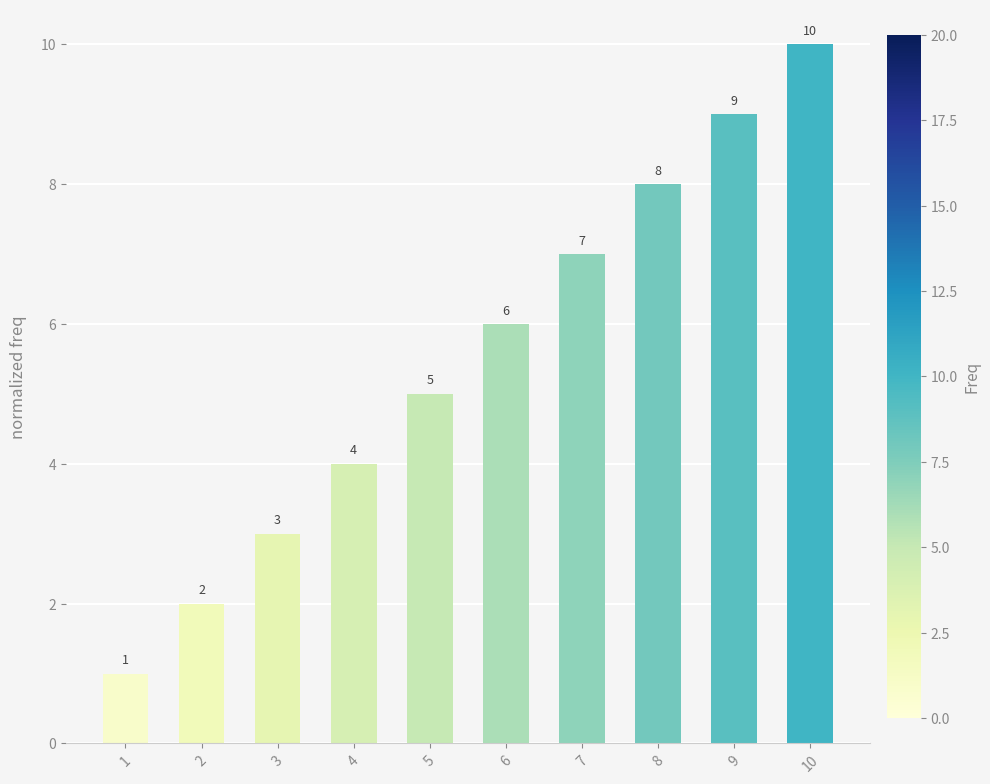

What is the approximate value at 5?

5